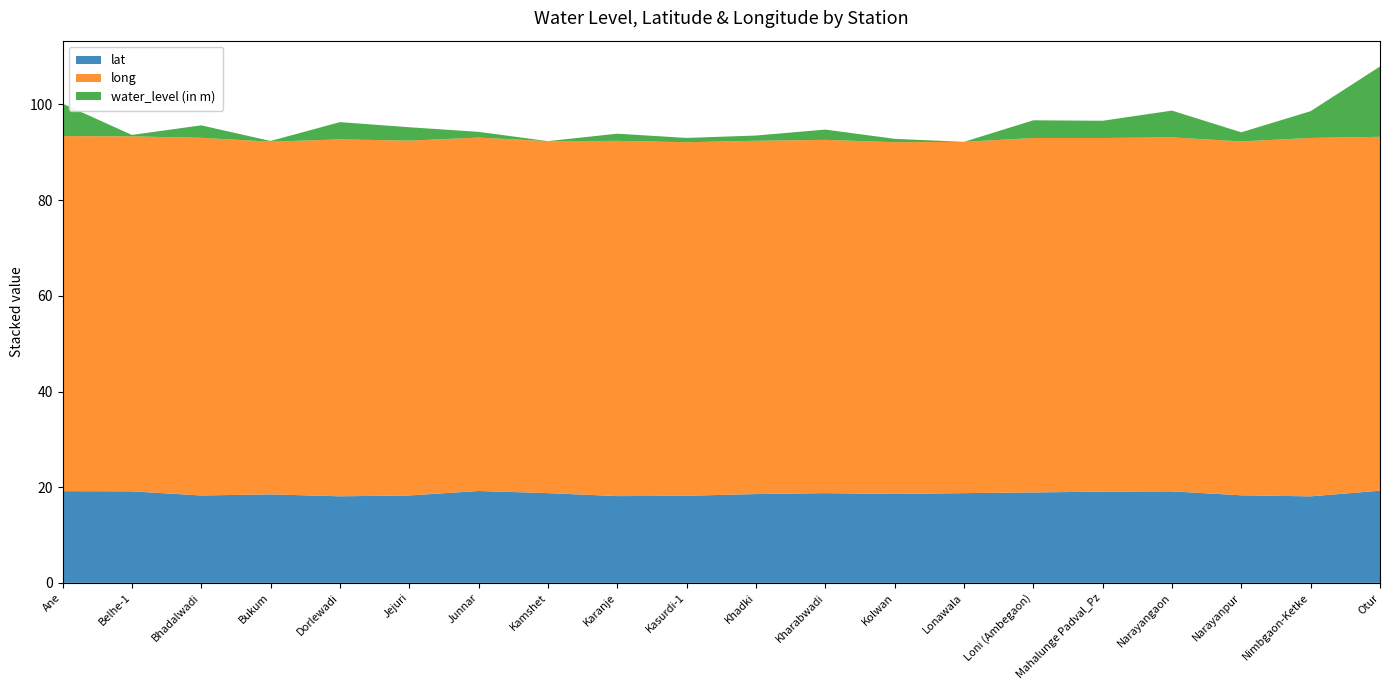

Reading left to right, list all the values displayed in this chart.

lat: Ane=19.2	Belhe-1=19.1	Bhadalwadi=18.3	Bukum=18.5	Dorlewadi=18.1	Jejuri=18.3	Junnar=19.2	Kamshet=18.8	Karanje=18.1	Kasurdi-1=18.2	Khadki=18.6	Kharabwadi=18.8	Kolwan=18.6	Lonawala=18.8	Loni (Ambegaon)=18.9	Mahalunge Padval_Pz=19.1	Narayangaon=19.1	Narayanpur=18.3	Nimbgaon-Ketke=18.1	Otur=19.3
long: Ane=74.2	Belhe-1=74.2	Bhadalwadi=74.8	Bukum=73.7	Dorlewadi=74.6	Jejuri=74.2	Junnar=73.9	Kamshet=73.6	Karanje=74.3	Kasurdi-1=73.9	Khadki=73.8	Kharabwadi=73.8	Kolwan=73.5	Lonawala=73.4	Loni (Ambegaon)=74.1	Mahalunge Padval_Pz=73.9	Narayangaon=74.0	Narayanpur=74.0	Nimbgaon-Ketke=74.9	Otur=74.0
water_level (in m): Ane=6.8	Belhe-1=0.3	Bhadalwadi=2.6	Bukum=0.1	Dorlewadi=3.6	Jejuri=2.8	Junnar=1.2	Kamshet=0.0	Karanje=1.5	Kasurdi-1=0.9	Khadki=1.1	Kharabwadi=2.1	Kolwan=0.7	Lonawala=0.0	Loni (Ambegaon)=3.7	Mahalunge Padval_Pz=3.6	Narayangaon=5.6	Narayanpur=1.9	Nimbgaon-Ketke=5.6	Otur=14.7